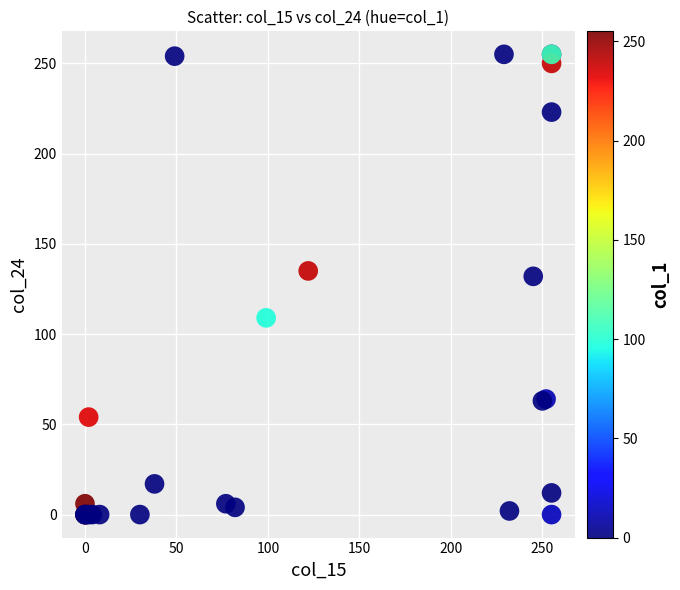

What Y value in the scatter plot is closest to 127?

132